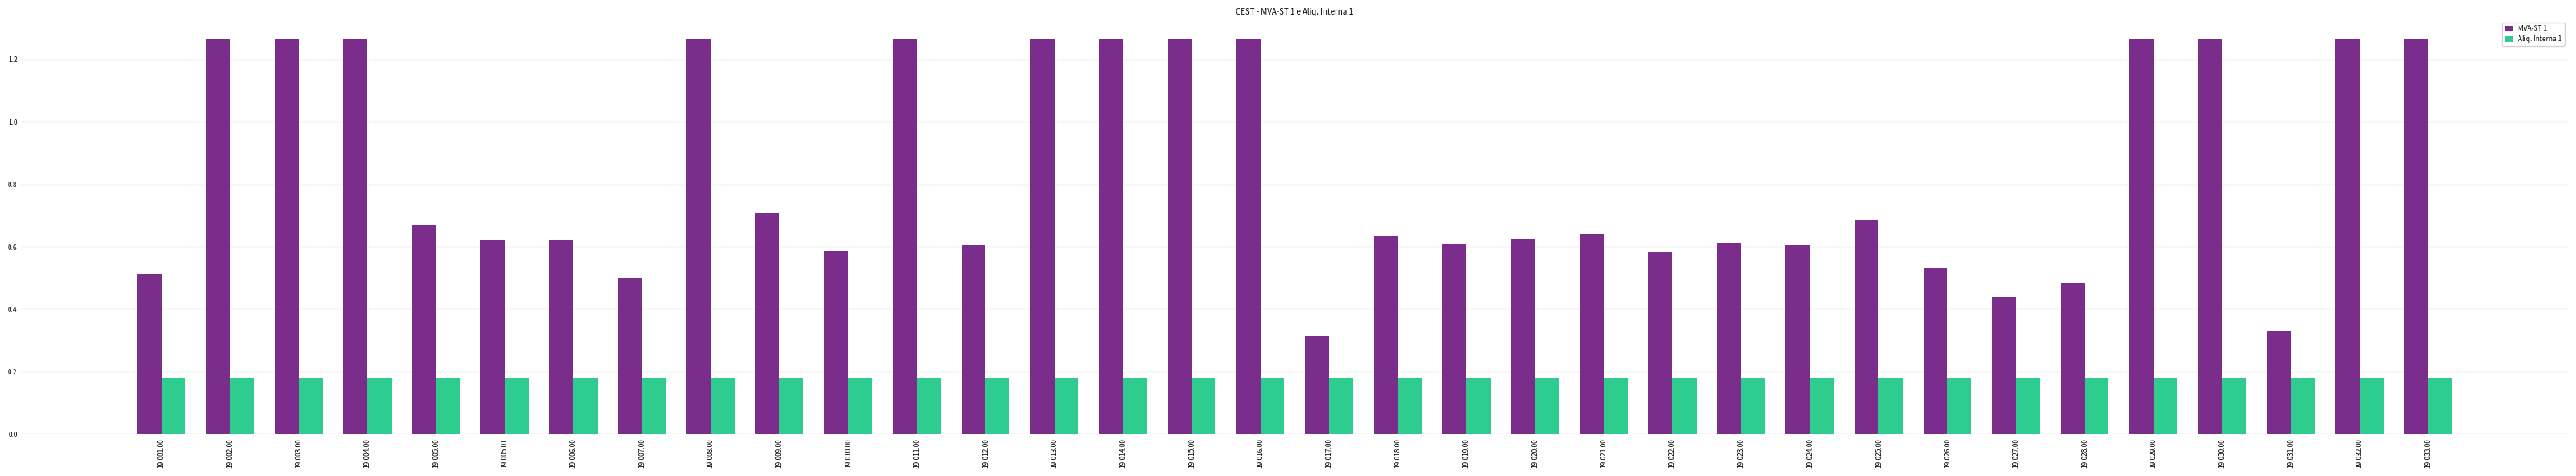

What is the sum of all Aliq. Interna 1 values?

6.1